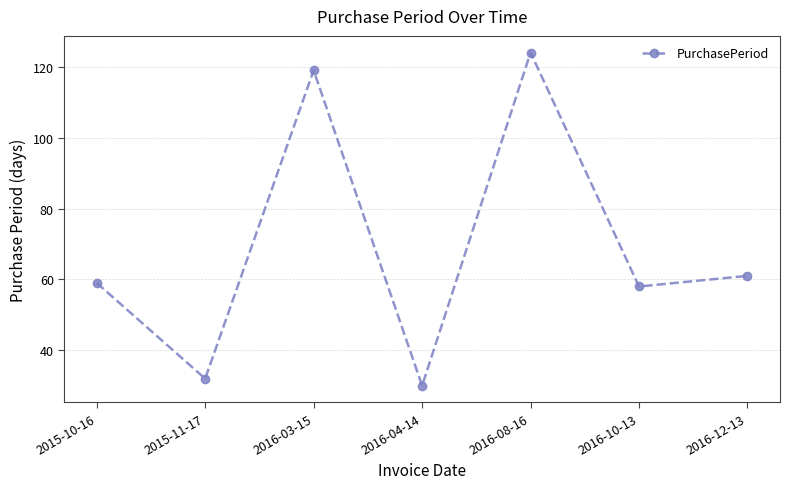

At which category does the data reach its first local valley?

2015-11-17